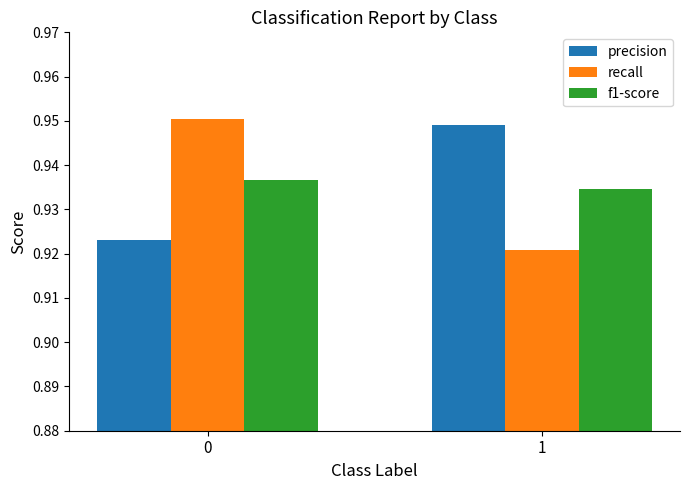

What is the total value across all series at 0?

2.8